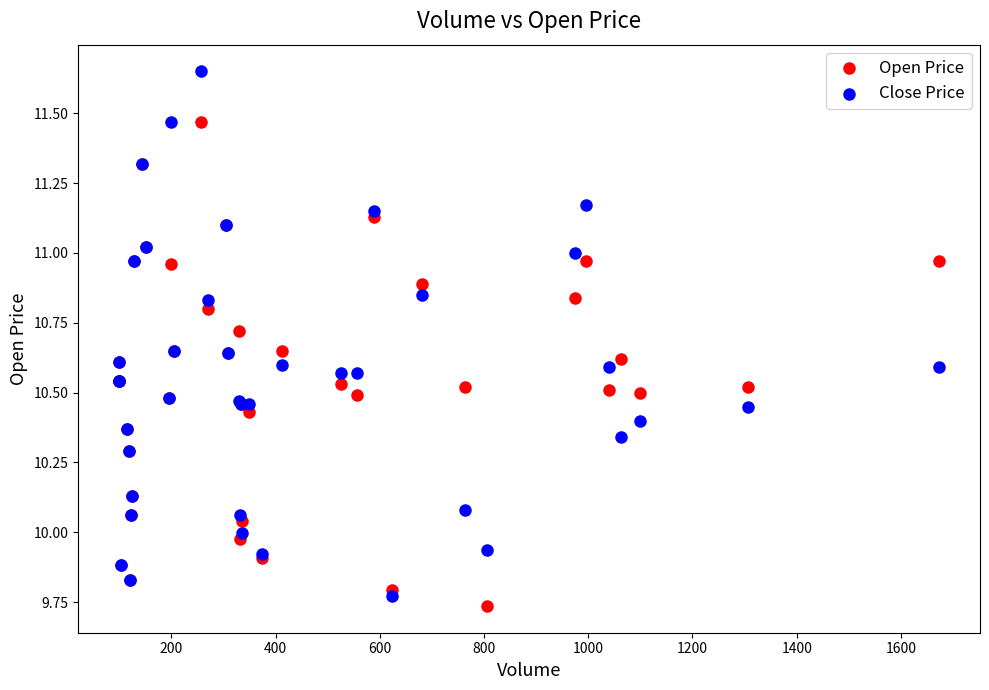

Which series has the largest Y range (max minus min)?

Close Price